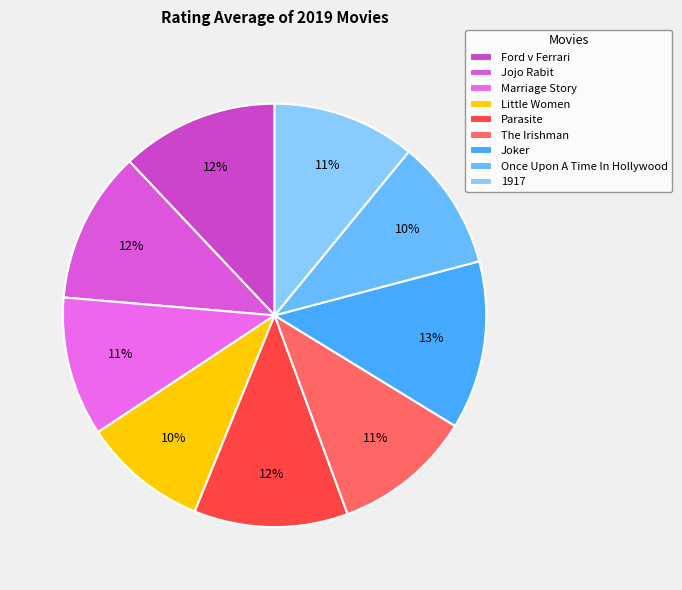

What percentage is the Joker slice, to the nearest percent?

13%